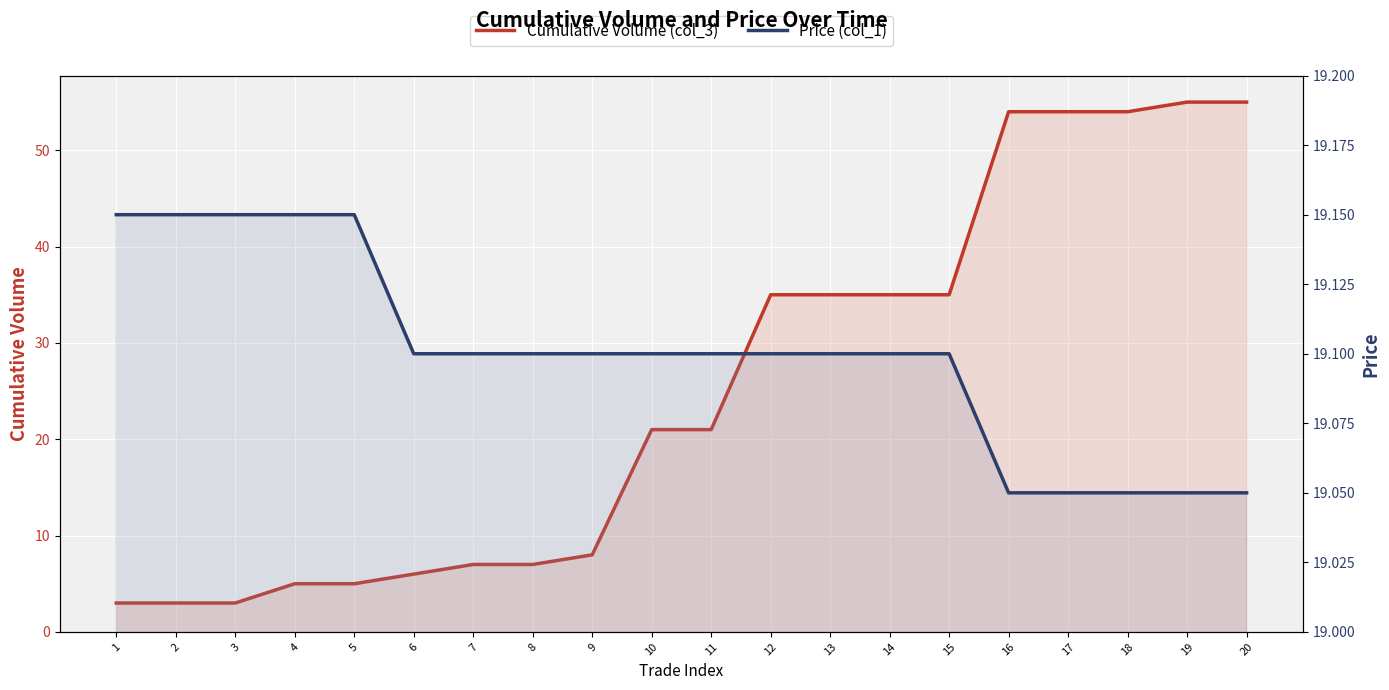

List the series in order of their overall mean, highest first.

Cumulative Volume (col_3), Price (col_1)